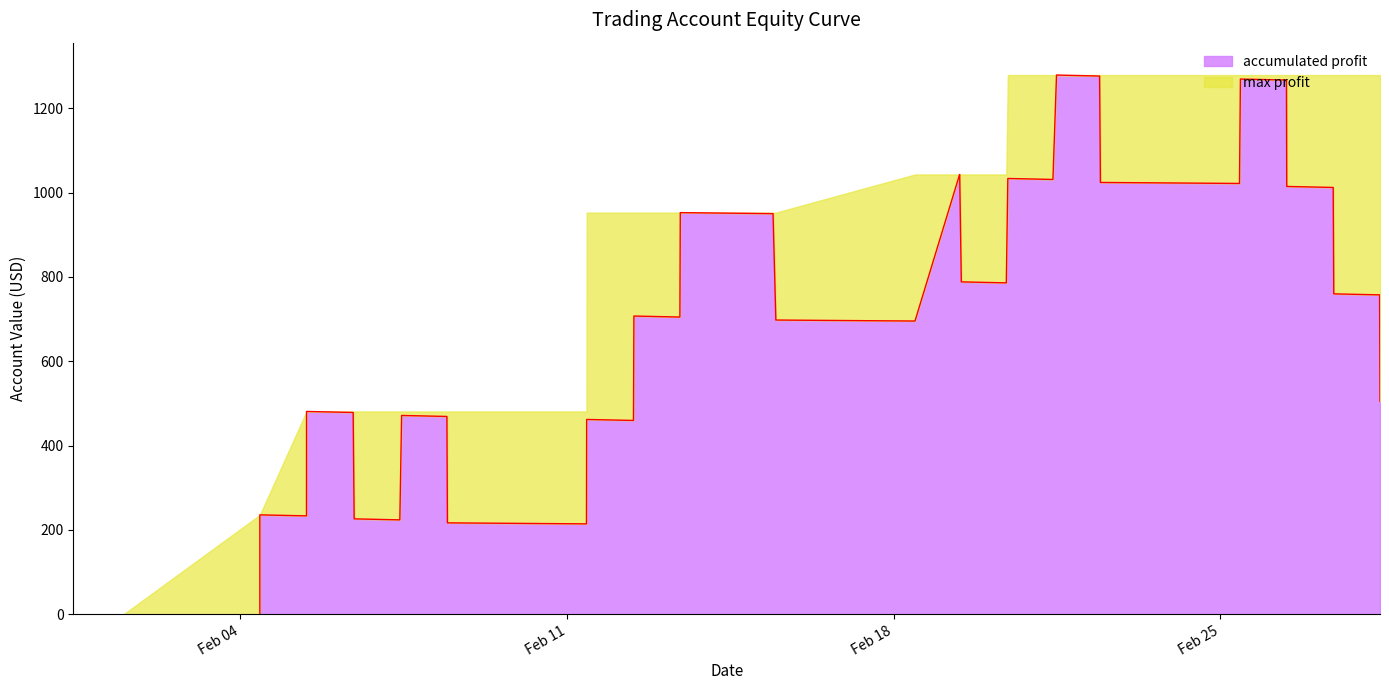

What is the change in value from 2019-02-13 10:06 to 2019-02-26 10:09?

+562.1